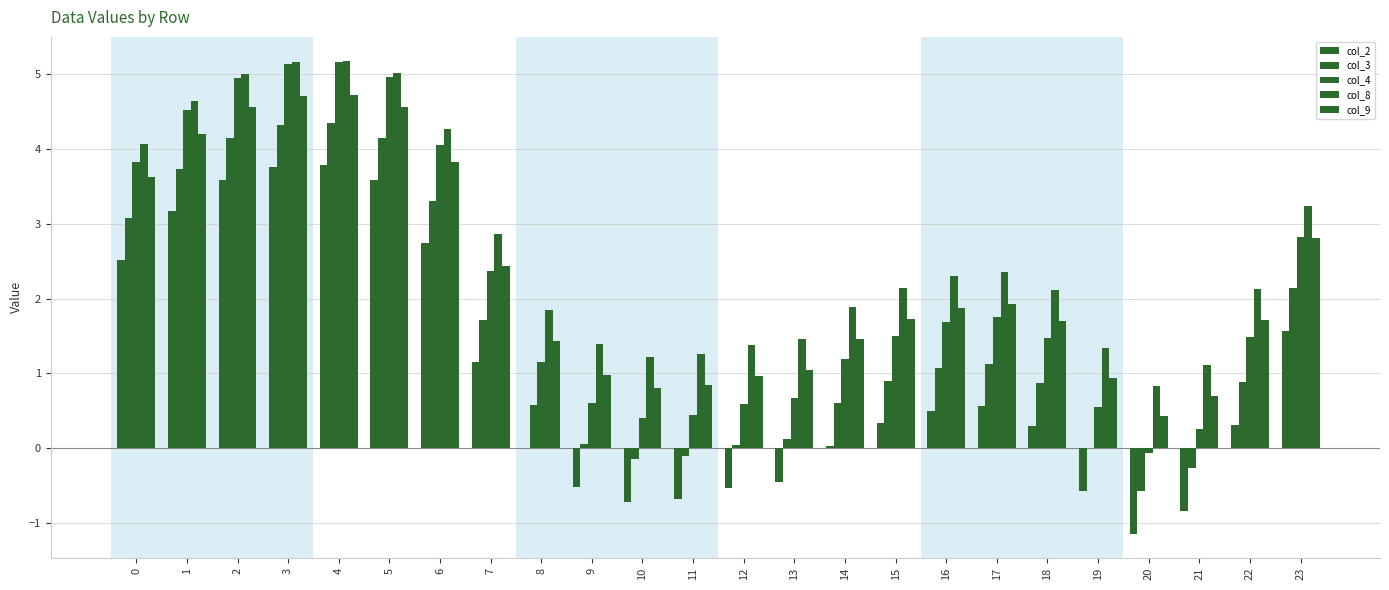

What is the value of the col_9 bar at the 12th from the left?

0.8